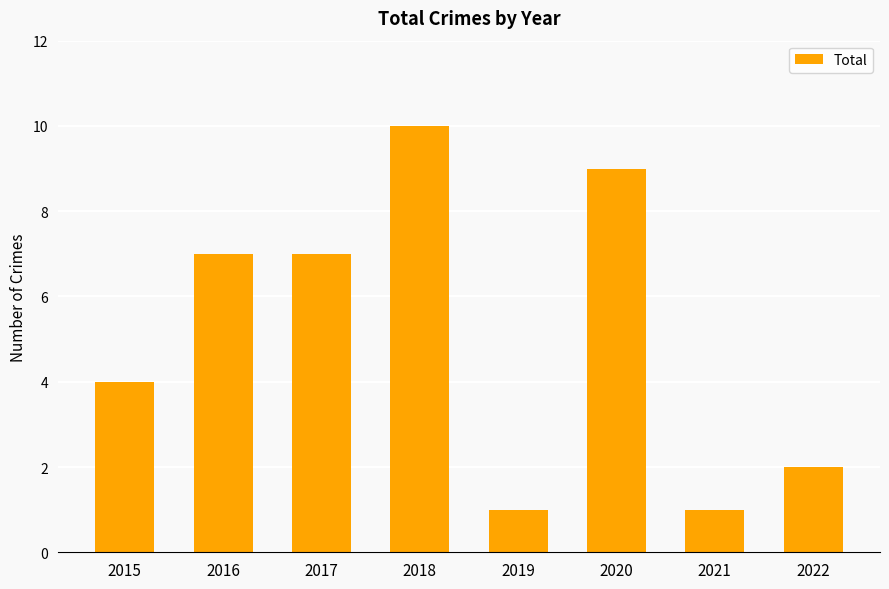

Which has a higher value, 2018 or 2017?

2018